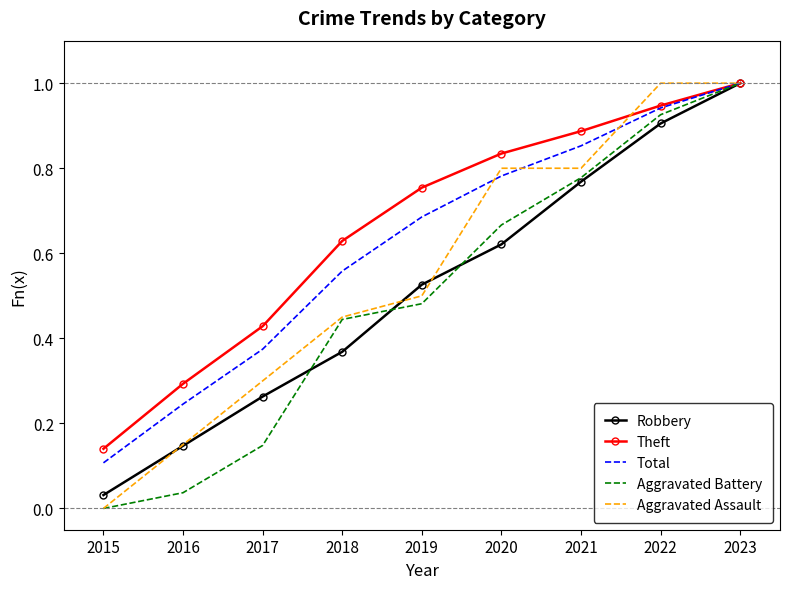

How many positive values does the Aggravated Battery series have?

8